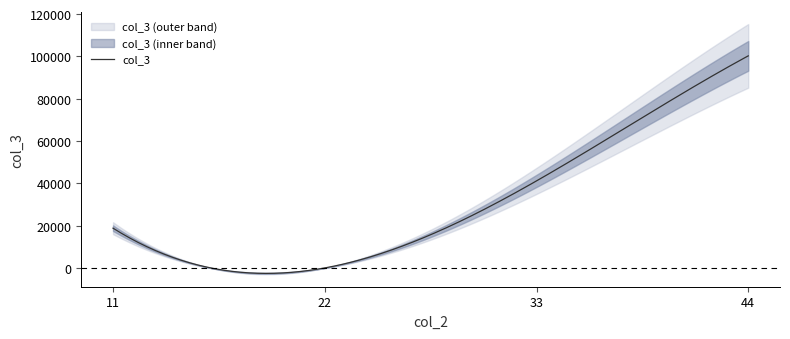

Rank the categories by value from highest to lowest.

44, 33, 11, 22